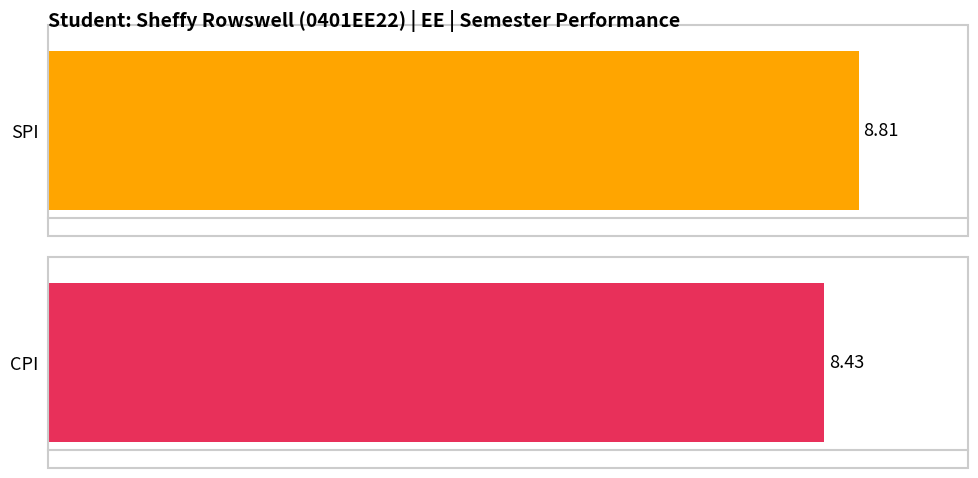

Which series has the largest total across all categories?

SPI